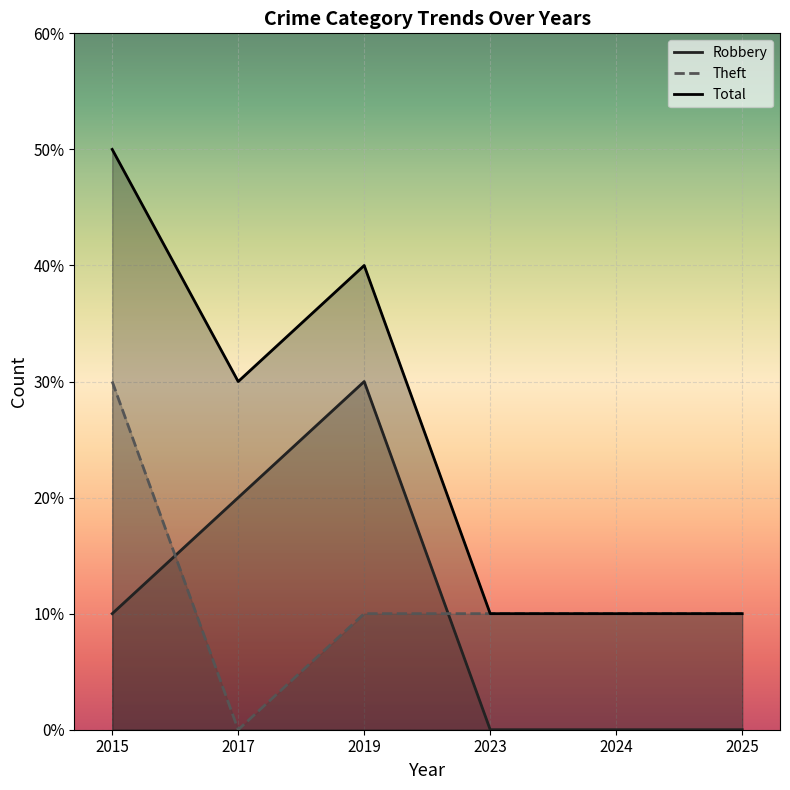

Does the chart display data point markers on the line(s)?

No